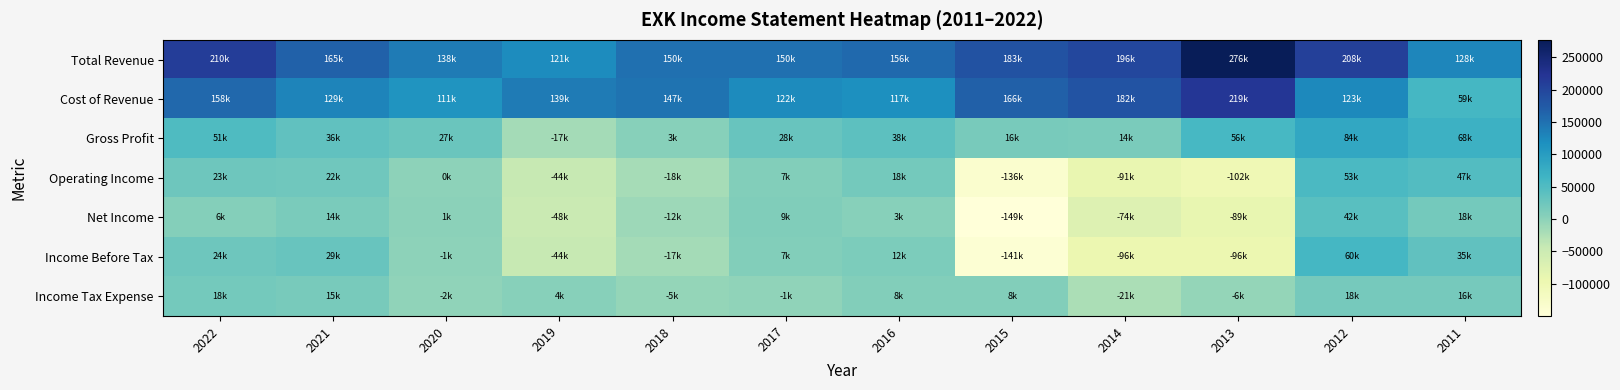

Reading left to right, list all the values displayed in this chart.

Total Revenue: 2022=210200	2021=165300	2020=138500	2019=121700	2018=150500	2017=150500	2016=156800	2015=183600	2014=196900	2013=276800	2012=208100	2011=128000
Cost of Revenue: 2022=158600	2021=129000	2020=111100	2019=139100	2018=147000	2017=122000	2016=117900	2015=166800	2014=182600	2013=219900	2012=123900	2011=59200
Gross Profit: 2022=51500	2021=36400	2020=27300	2019=-17400	2018=3500	2017=28500	2016=38900	2015=16700	2014=14400	2013=56900	2012=84200	2011=68800
Operating Income: 2022=23500	2021=22200	2020=-800	2019=-44100	2018=-18300	2017=7700	2016=18800	2015=-136100	2014=-91500	2013=-102900	2012=53600	2011=47500
Net Income: 2022=6200	2021=14000	2020=1200	2019=-48100	2018=-12400	2017=9700	2016=3900	2015=-149900	2014=-74500	2013=-89500	2012=42100	2011=18800
Income Before Tax: 2022=24900	2021=29700	2020=-1100	2019=-44000	2018=-17700	2017=7900	2016=12300	2015=-141900	2014=-96500	2013=-96000	2012=60100	2011=35600
Income Tax Expense: 2022=18700	2021=15700	2020=-2200	2019=4100	2018=-5300	2017=-1800	2016=8400	2015=8000	2014=-21900	2013=-6500	2012=18000	2011=16800